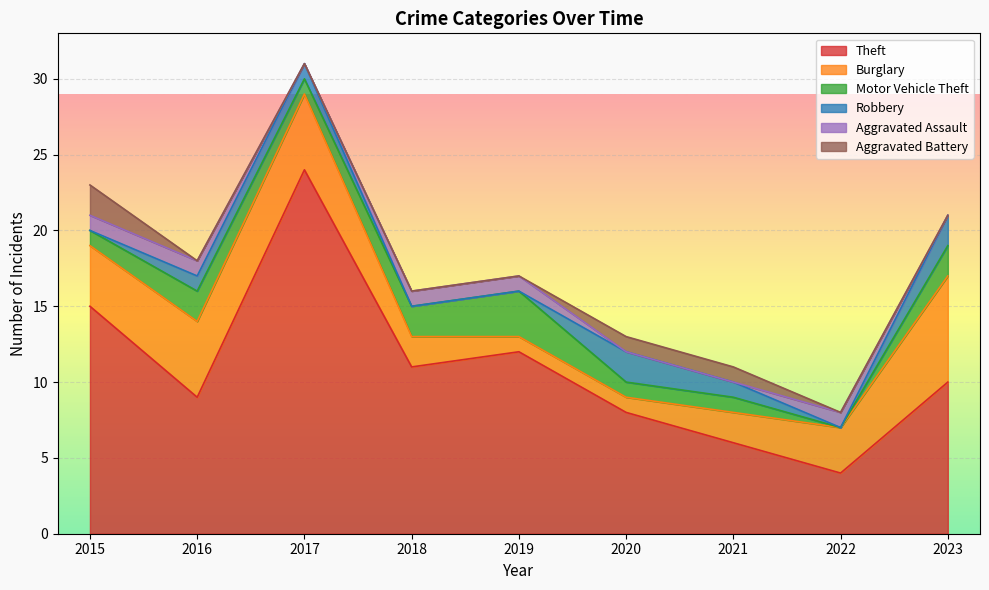

How many Burglary values are between 2 and 5?

6